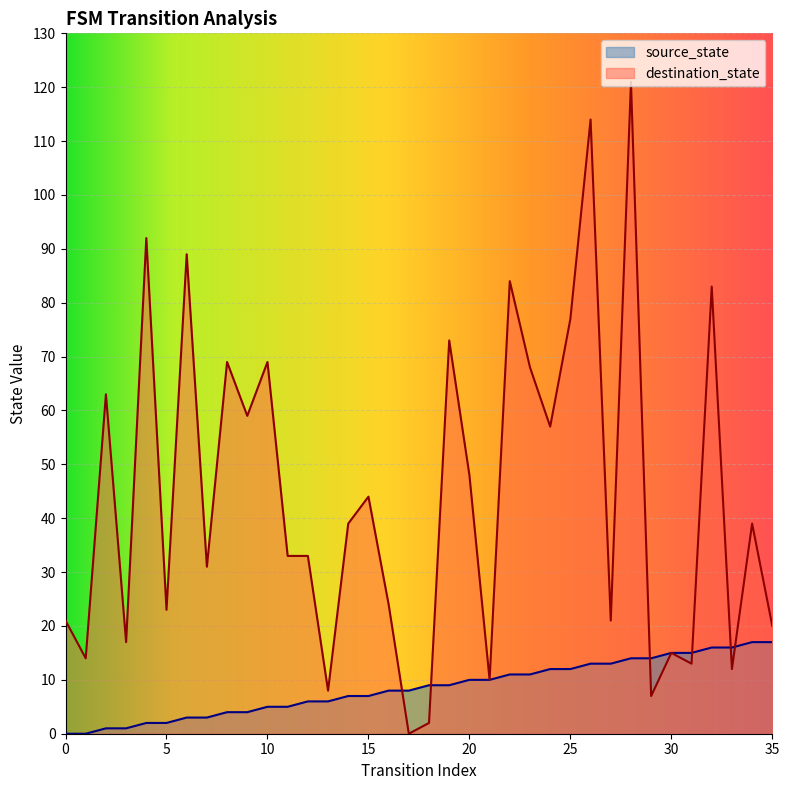

How many lines are shown in the chart?

2